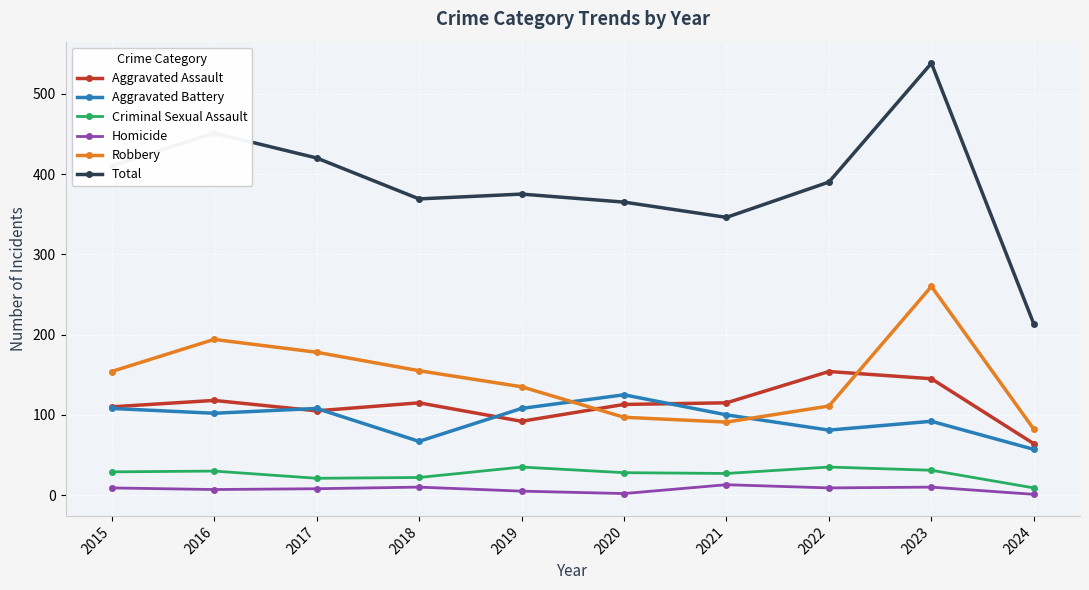

At which category does Total reach its first local valley?

2018